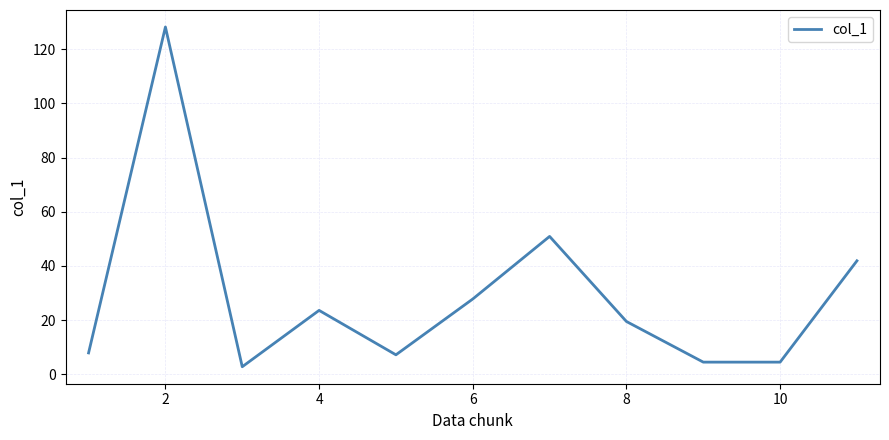

What is the minimum value shown in the chart?

2.8